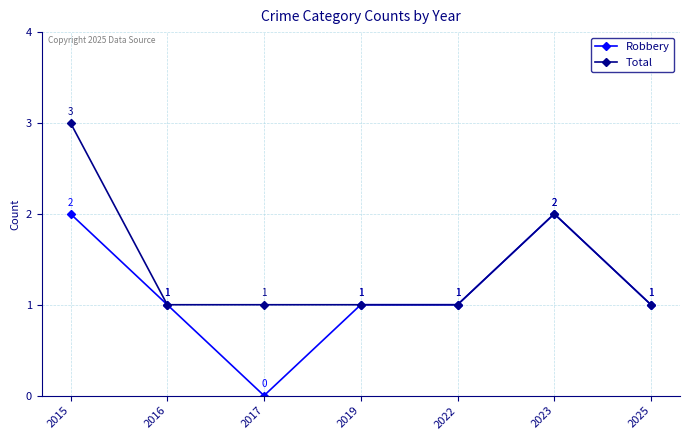

What is the value of the Robbery point at the 5th from the left?

1